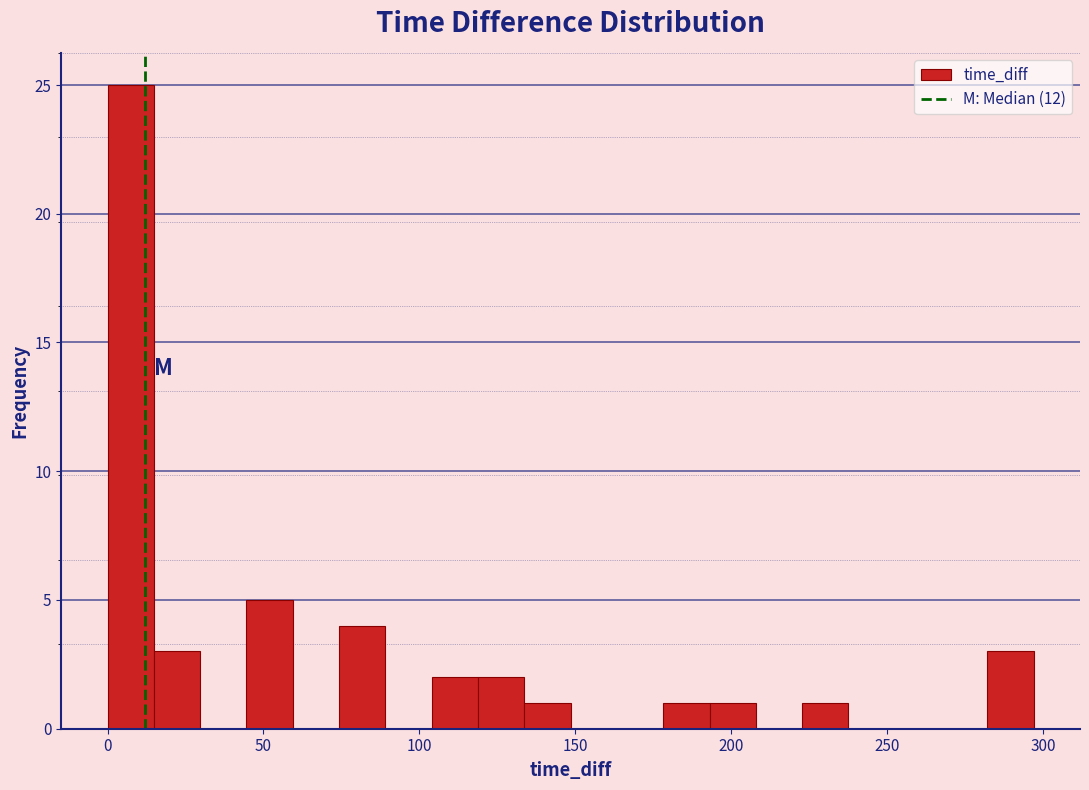

Around what value on the x-axis is the tallest bar? Give the approximate position of its centre, as read against the axis.

5